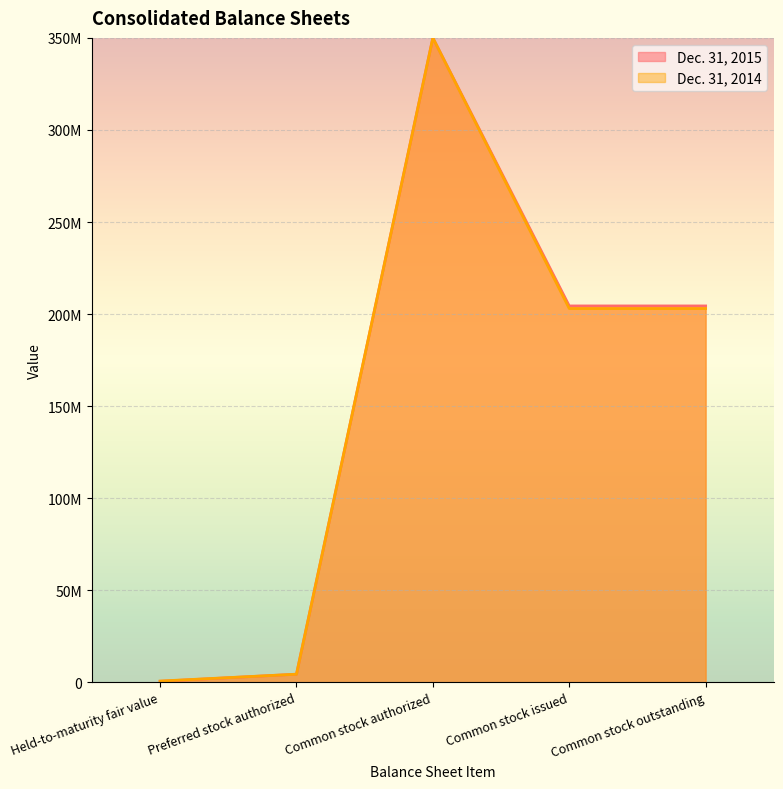

At which category is the sum across all series the highest?

Common stock authorized